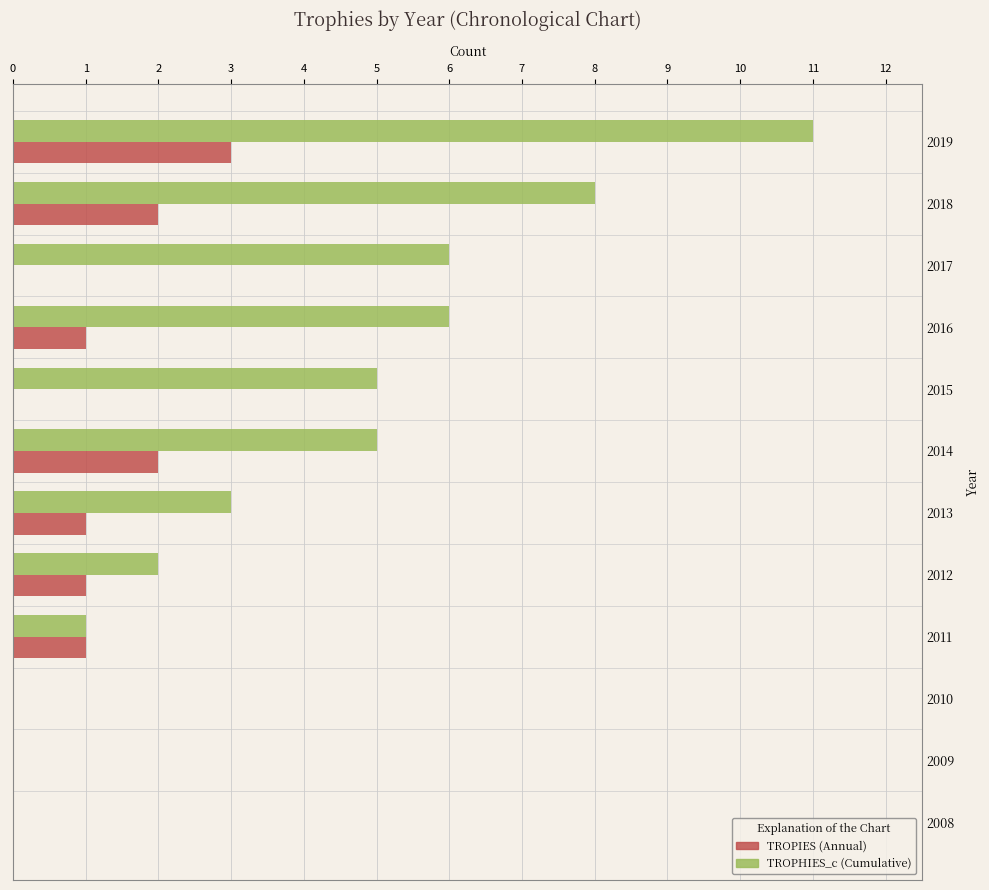

Which label corresponds to the largest value in the chart?

2019